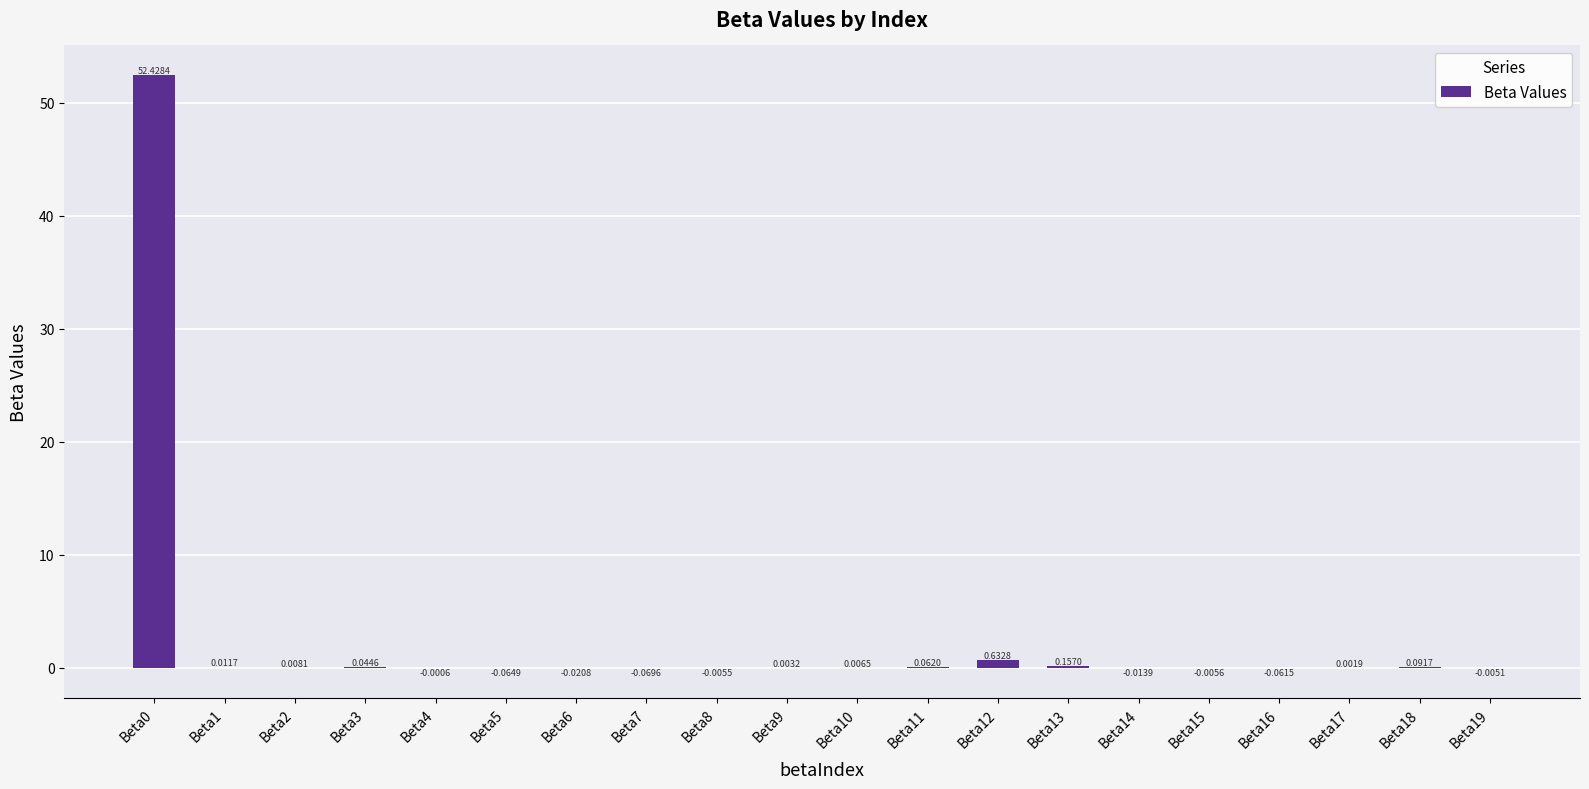

Which has a higher value, Beta13 or Beta10?

Beta13